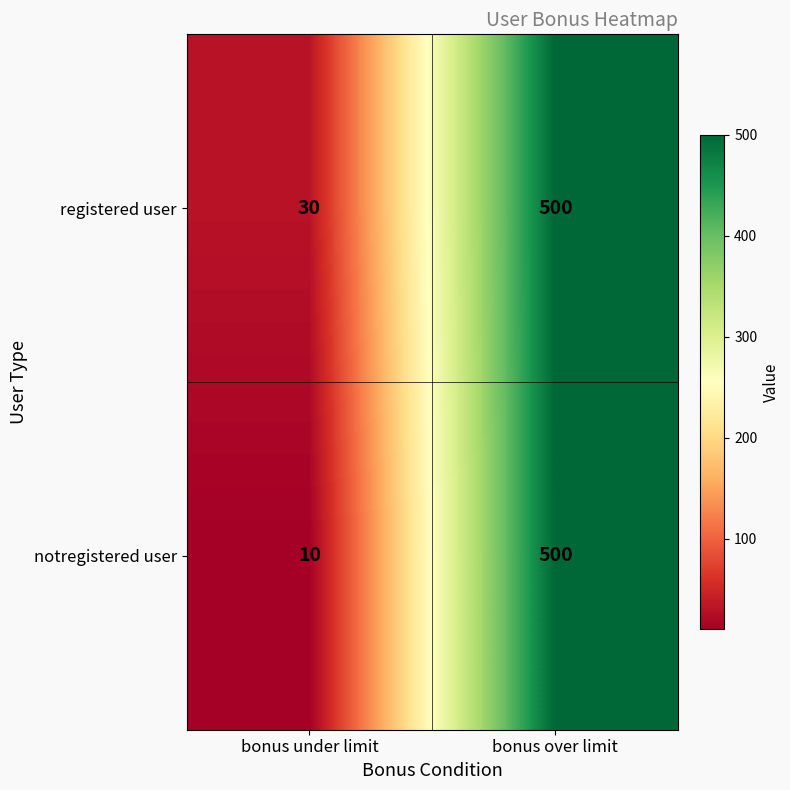

What is the sum of all notregistered user values?

510